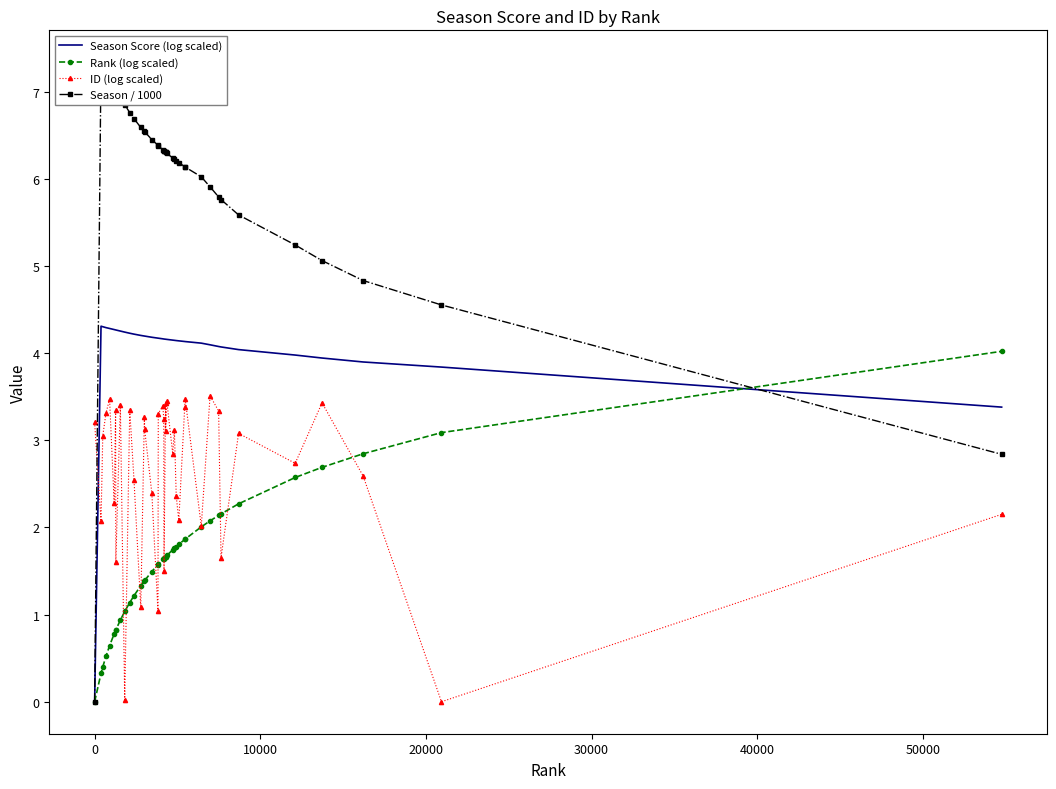

Reading left to right, transcribe all the data shown in this chart.

Season Score (log scaled): 0.0	4.3	4.3	4.3	4.3	4.3	4.3	4.3	4.3	4.2	4.2	4.2	4.2	4.2	4.2	4.2	4.2	4.2	4.2	4.2	4.2	4.2	4.2	4.2	4.1	4.1	4.1	4.1	4.1	4.1	4.1	4.1	4.1	4.1	4.0	4.0	3.9	3.9	3.8	3.4
Rank (log scaled): 0.0	0.3	0.4	0.5	0.6	0.8	0.8	0.8	0.9	1.0	1.1	1.2	1.3	1.4	1.4	1.5	1.6	1.6	1.6	1.6	1.6	1.7	1.7	1.7	1.7	1.8	1.8	1.8	1.9	1.9	2.0	2.1	2.1	2.2	2.3	2.6	2.7	2.8	3.1	4.0
ID (log scaled): 3.2	2.1	3.1	3.3	3.5	2.3	3.3	1.6	3.4	0.0	3.3	2.5	1.1	3.3	3.1	2.4	1.0	3.3	3.4	3.2	1.5	3.4	3.1	3.4	2.8	3.1	2.4	2.1	3.4	3.5	2.0	3.5	3.3	1.7	3.1	2.7	3.4	2.6	0.0	2.2
Season / 1000: 0.0	7.3	7.3	7.2	7.1	7.1	7.0	7.0	6.9	6.8	6.8	6.7	6.6	6.5	6.5	6.5	6.4	6.4	6.3	6.3	6.3	6.3	6.3	6.3	6.2	6.2	6.2	6.2	6.1	6.1	6.0	5.9	5.8	5.8	5.6	5.2	5.1	4.8	4.6	2.8